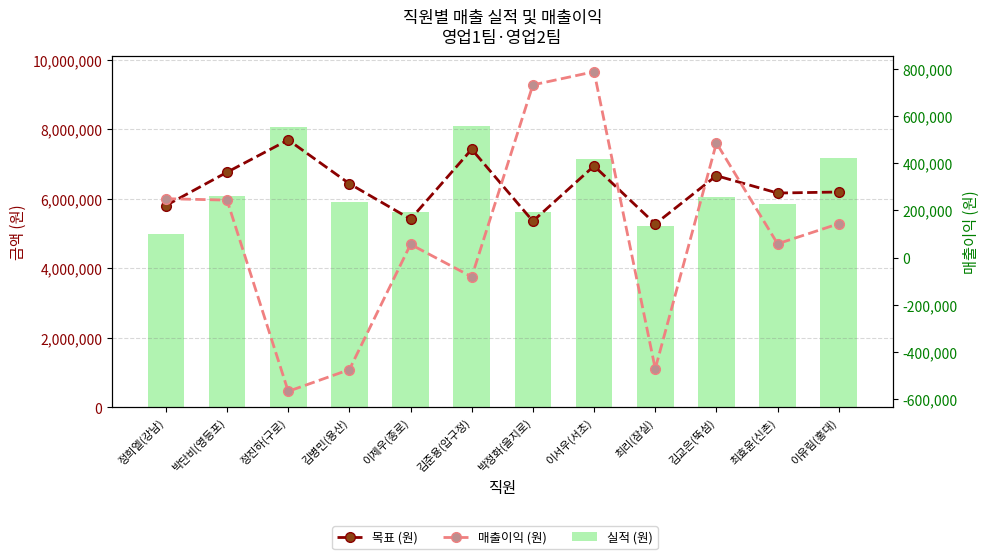

What is the label of the 12th bar from the right?

정희엘(강남)